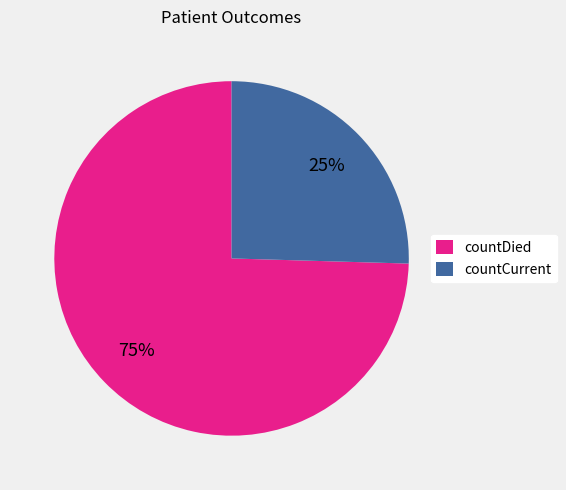

What is the smallest slice in the pie chart?

countCurrent